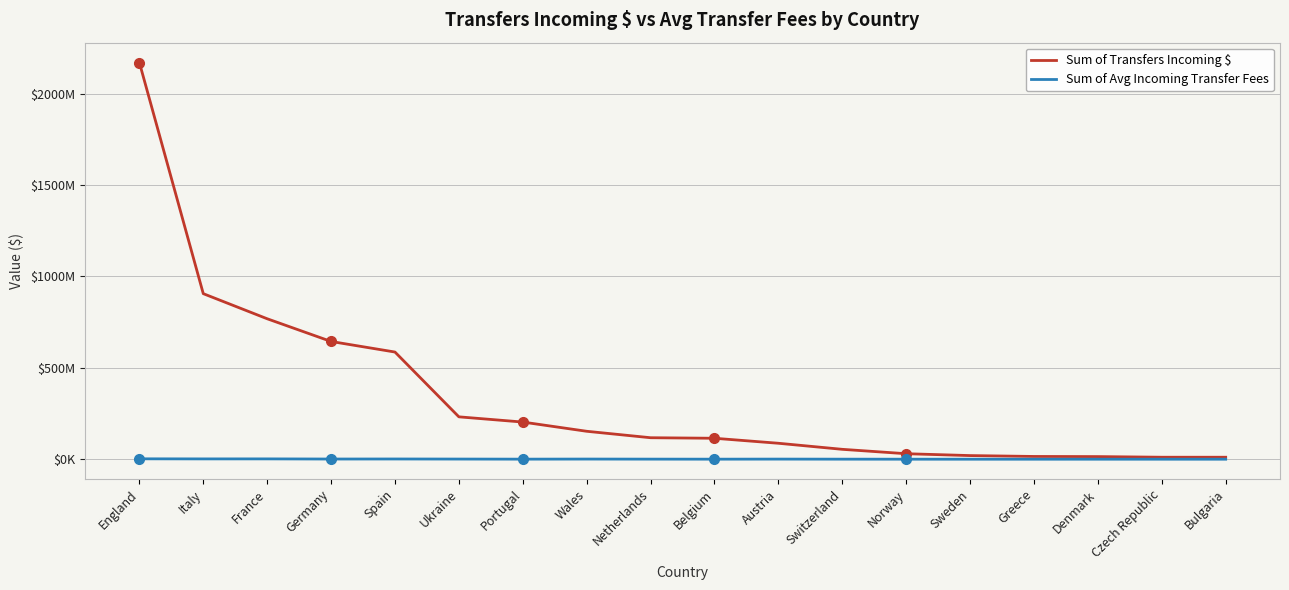

What is the difference between the maximum and minimum values in the Sum of Avg Incoming Transfer Fees series?

2097489.8